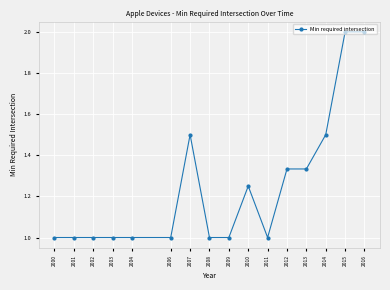

What is the smallest value displayed?

1.0